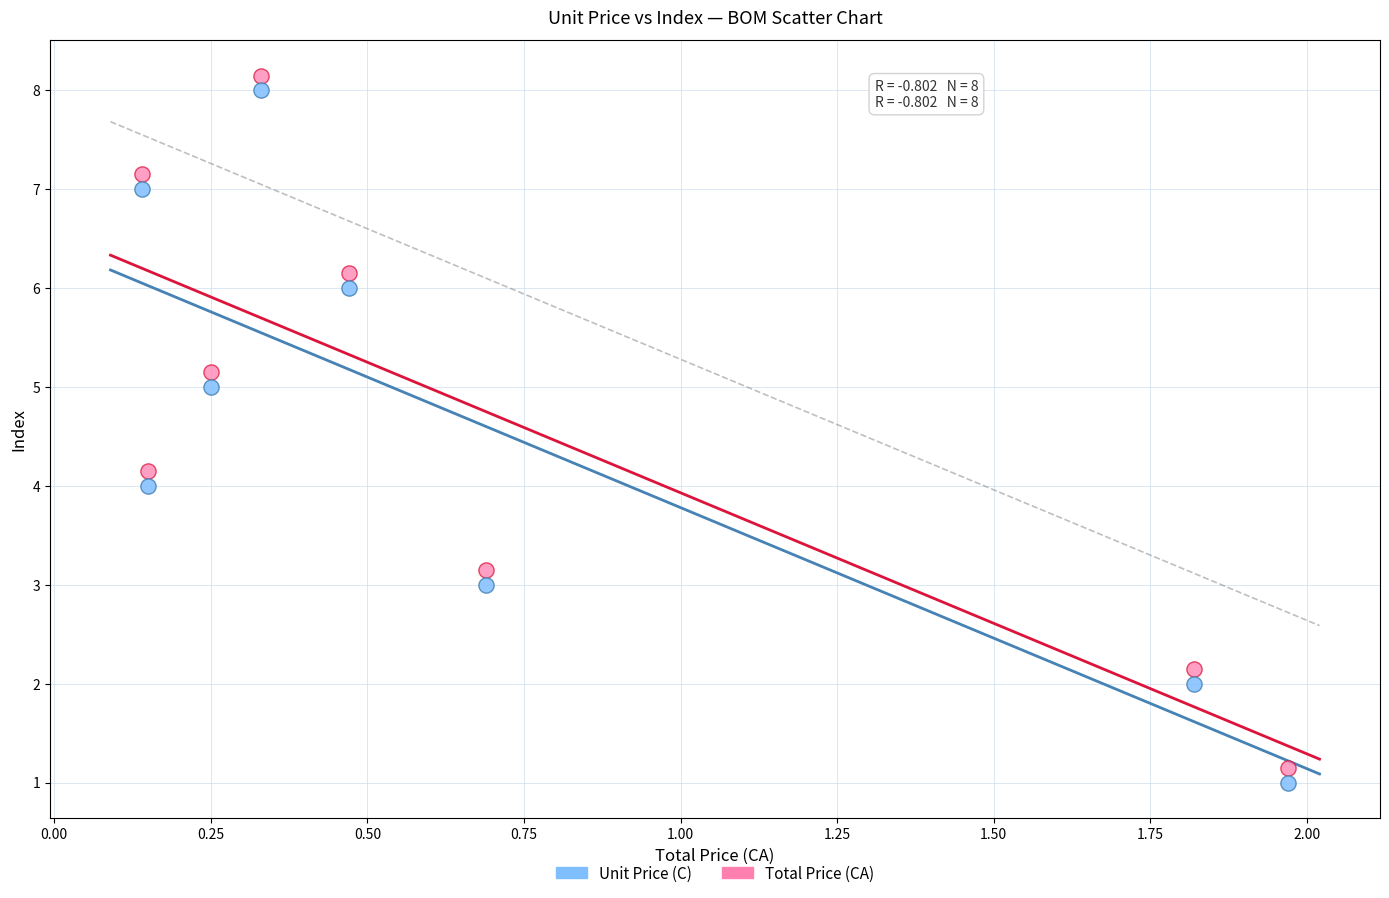

What is the X range (max minus min) for the scatter plot?

1.8